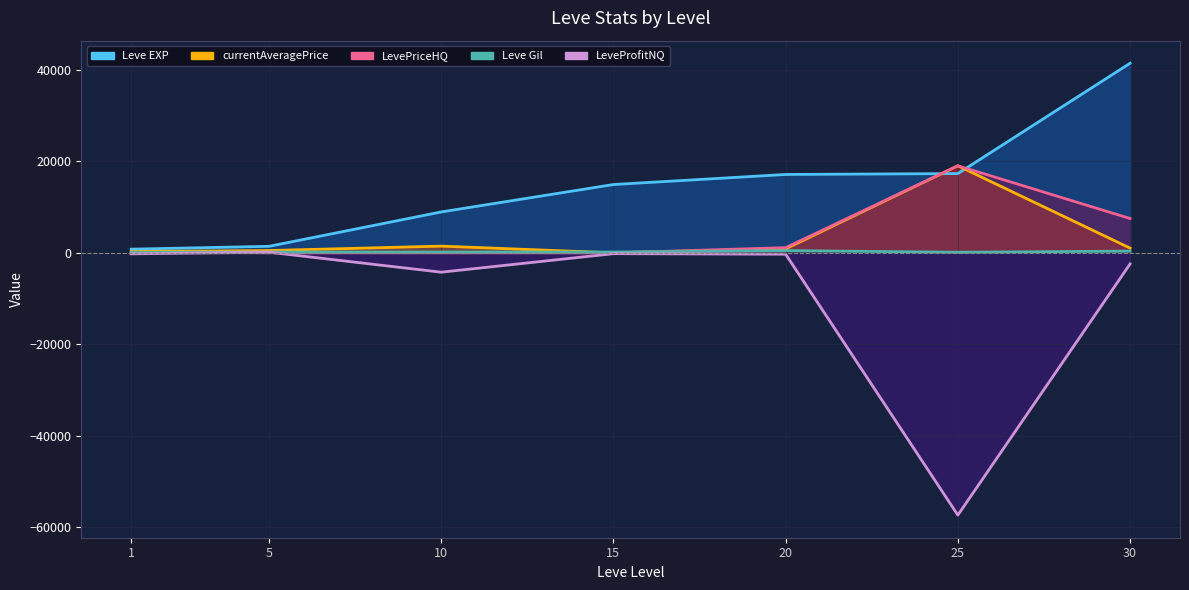

At which category does the chart reach its minimum across all series?

25